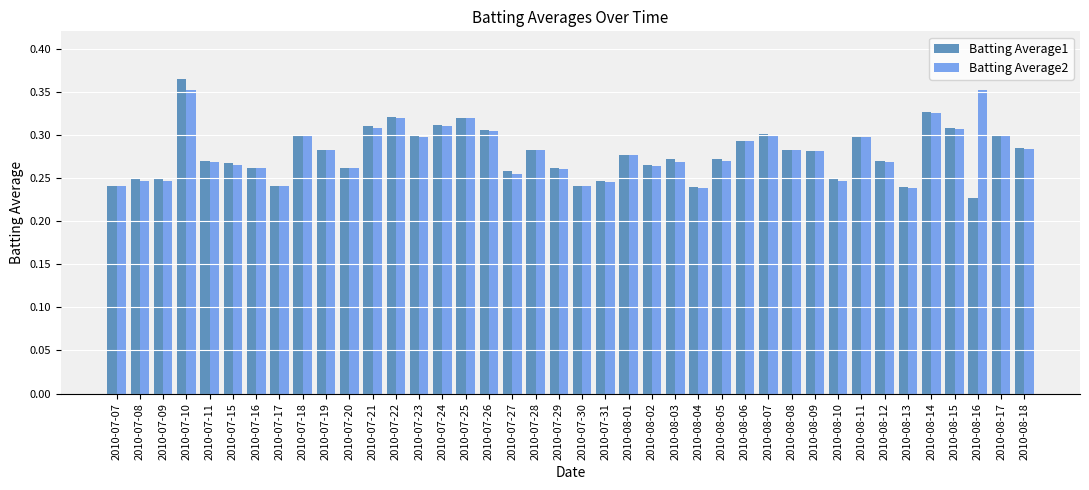

Which series changed the most between 2010-07-10 and 2010-08-15?

Batting Average1